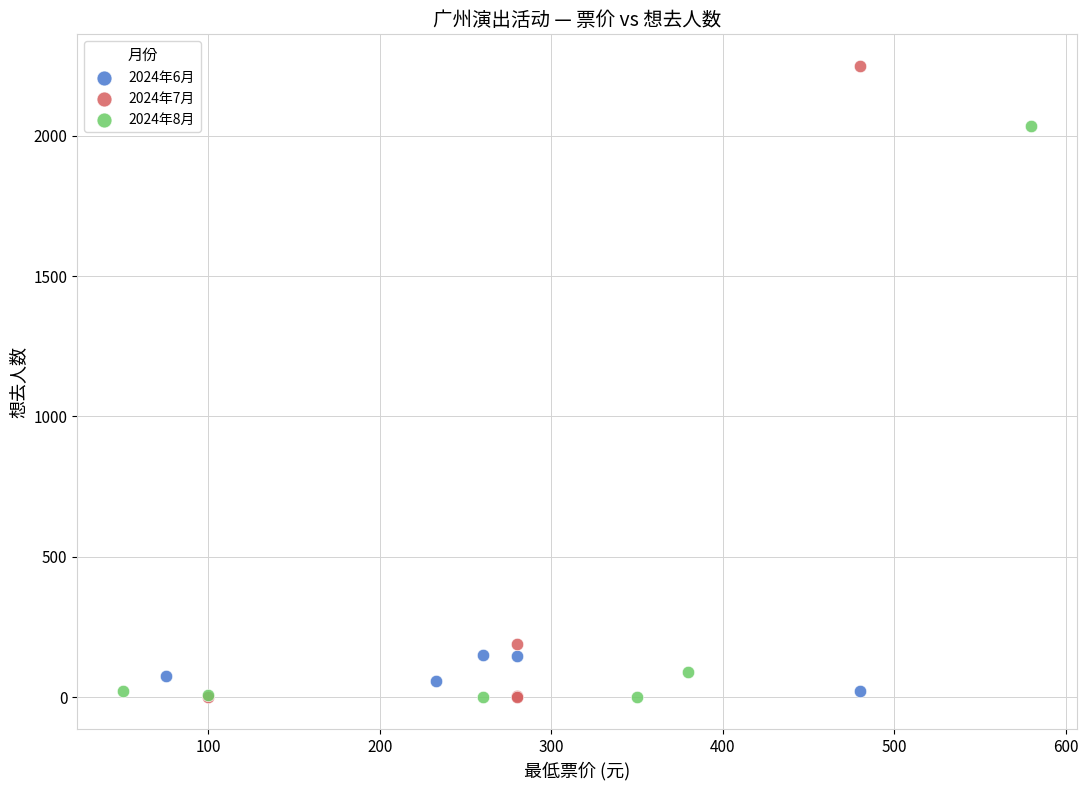

Which series contains the highest Y value?

2024年7月